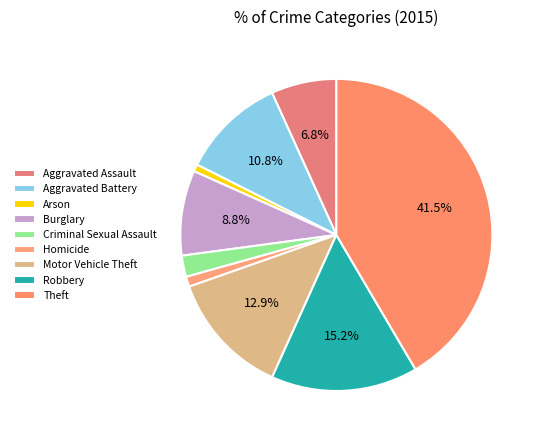

Combined, do Burglary and Arson account for over 50%?

No